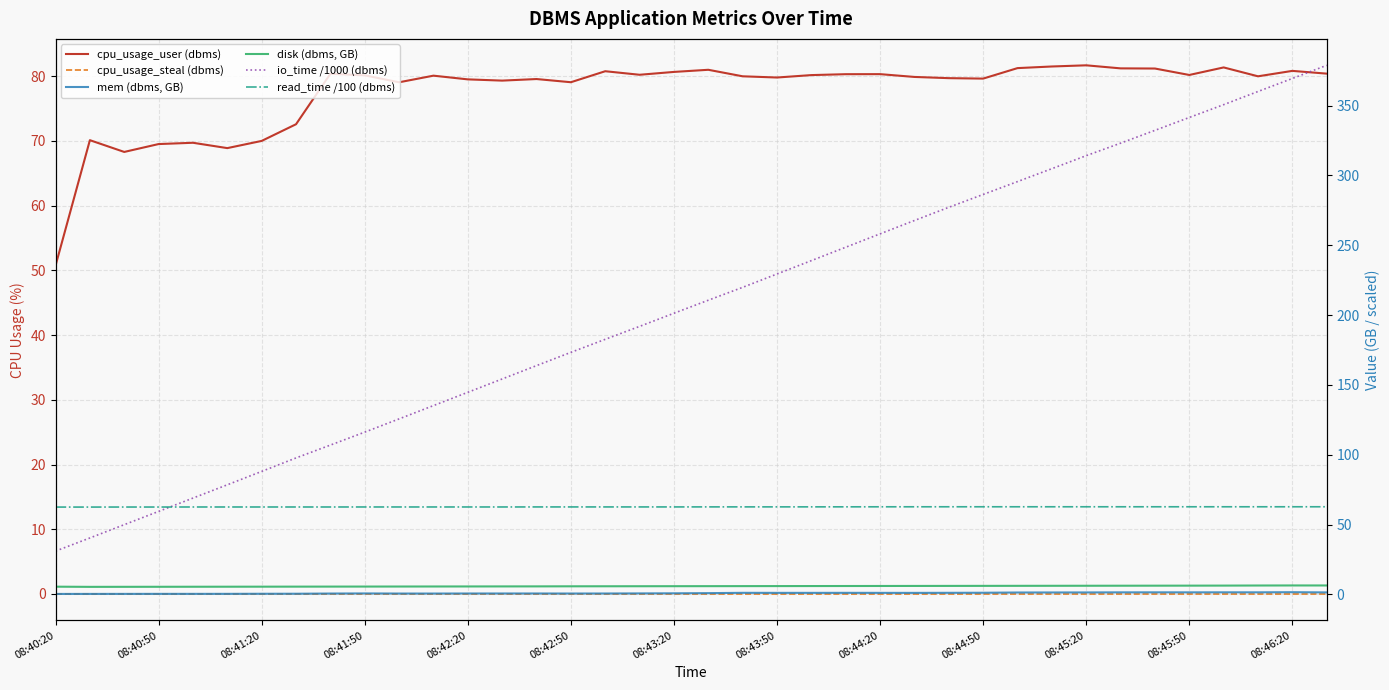

List the series in order of their peak value, highest first.

io_time /1000 (dbms), cpu_usage_user (dbms), read_time /100 (dbms), disk (dbms, GB), mem (dbms, GB), cpu_usage_steal (dbms)